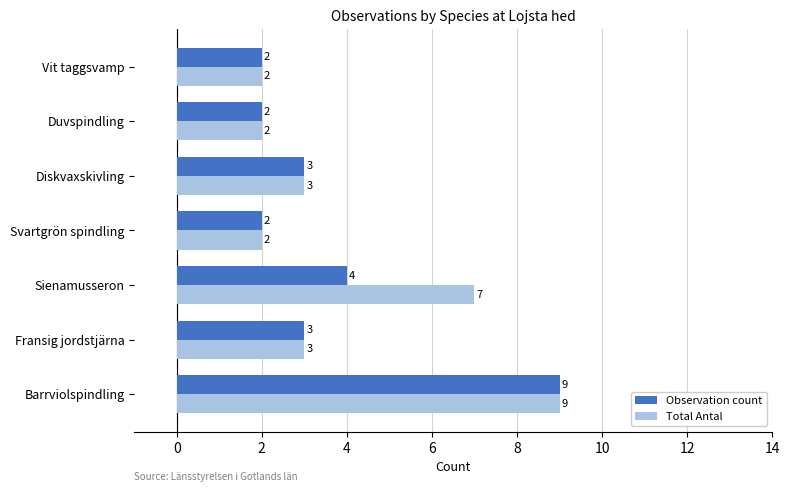

Rank the series by their average value, from lowest to highest.

Observation count, Total Antal